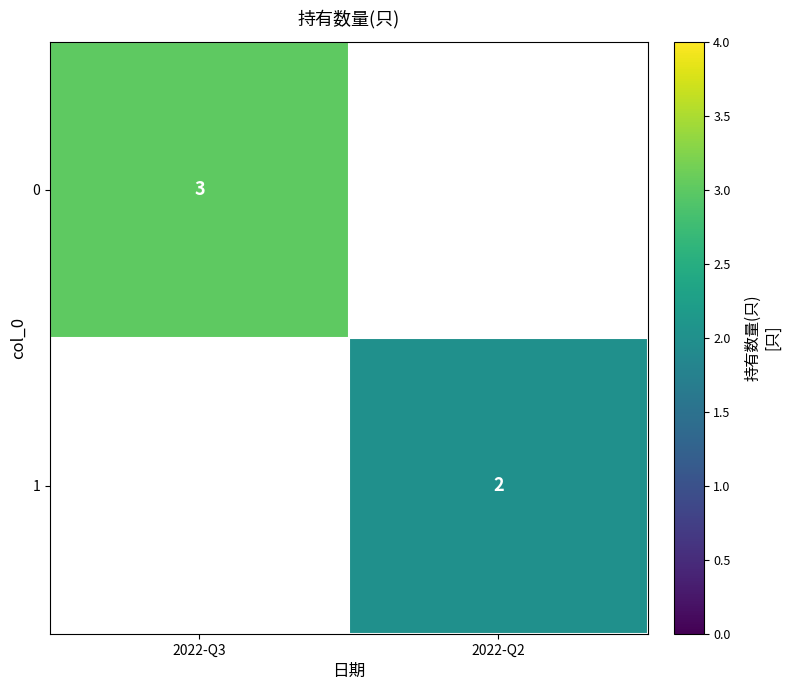

Count the number of data series in this chart.

2